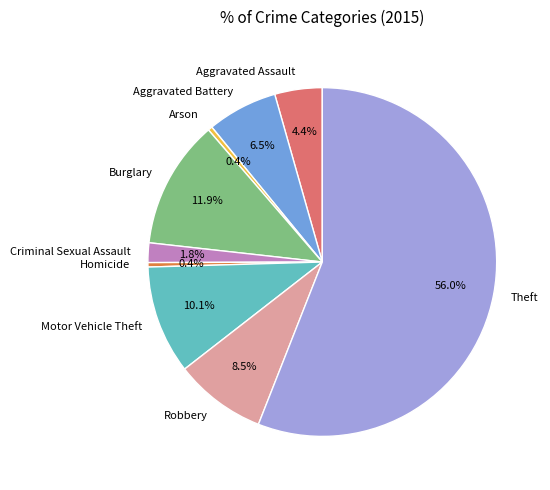

What is the majority slice?

Theft